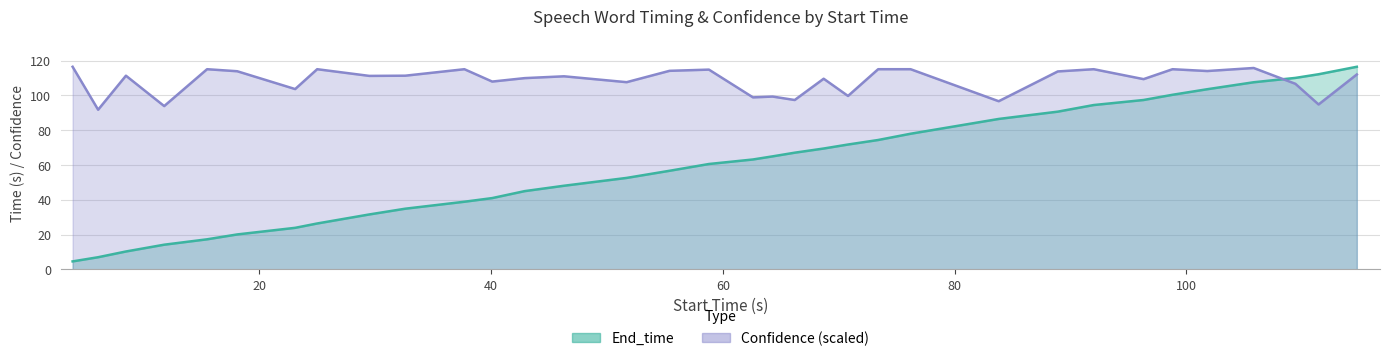

Is the value of Start_time at cashier greater than the value of Confidence at construction Foreman?

No